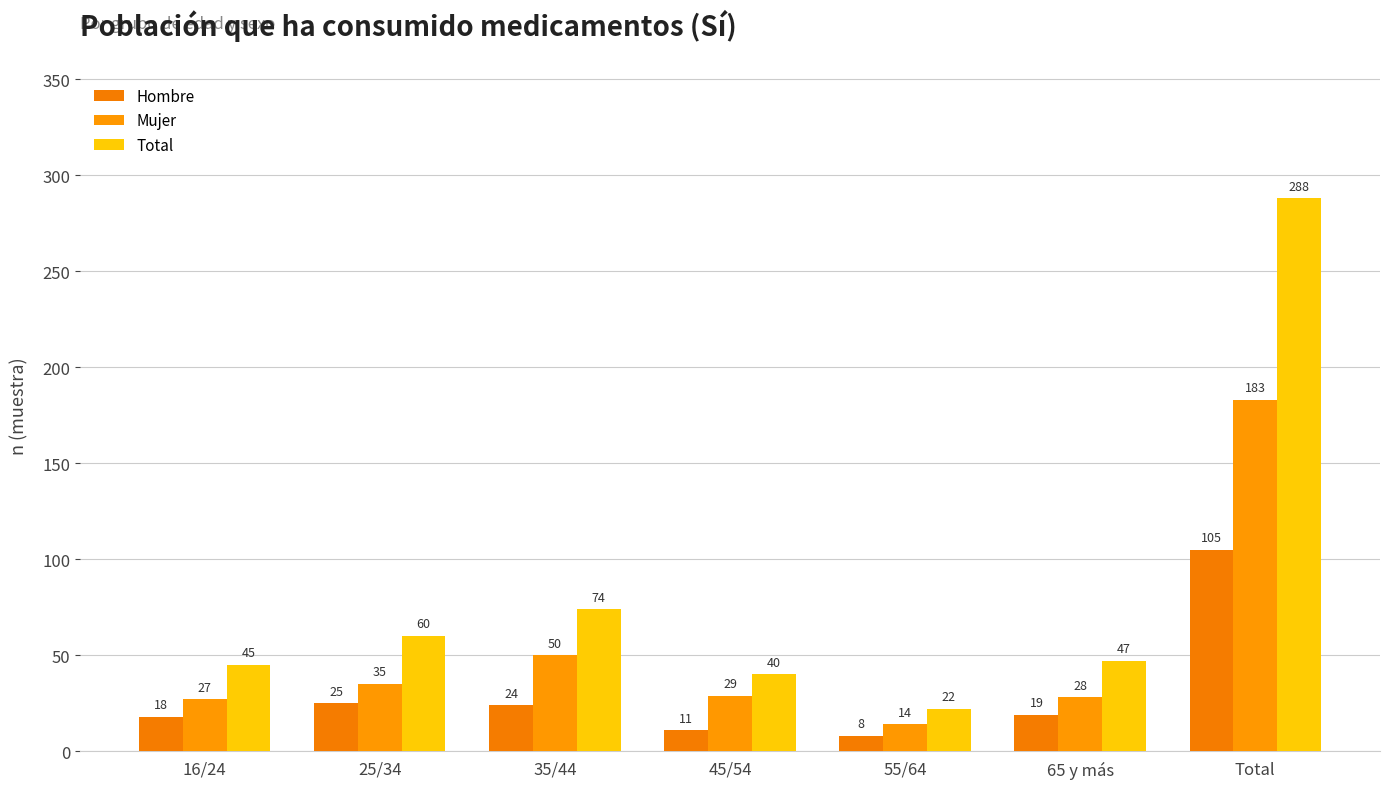

Which series has the largest range (max minus min)?

Total